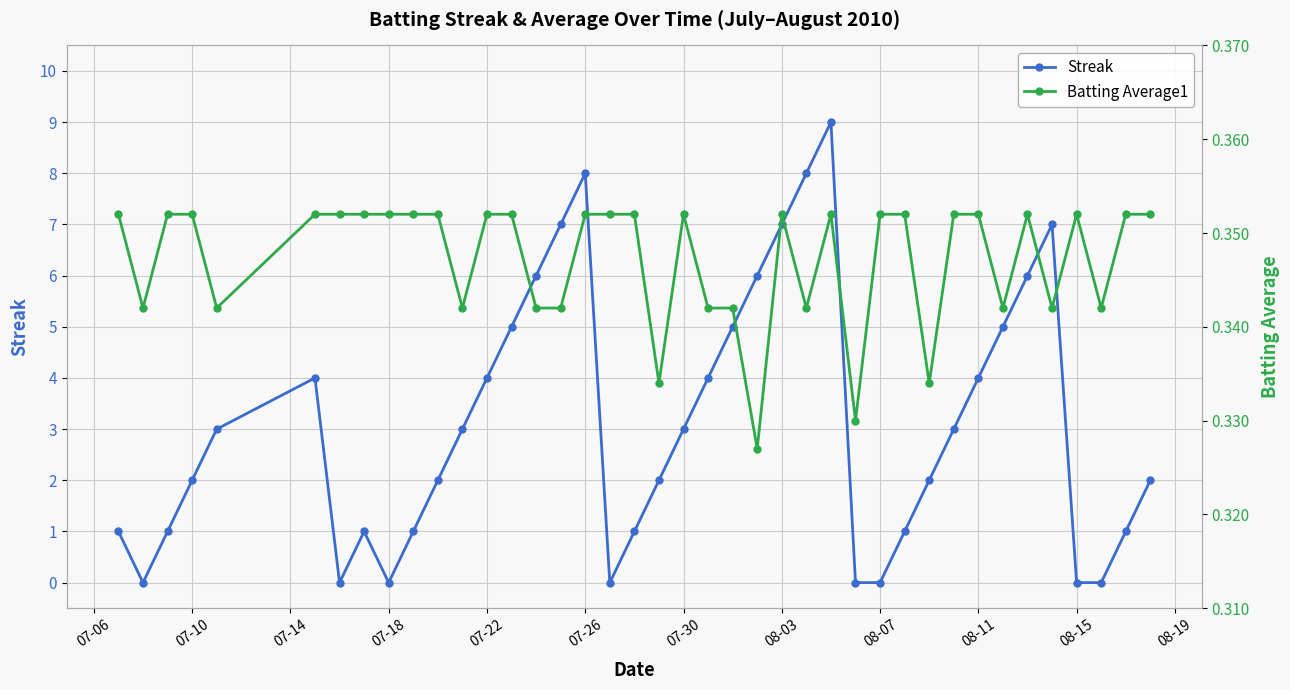

True or false: Batting Average1 and Streak cross at least once.

True